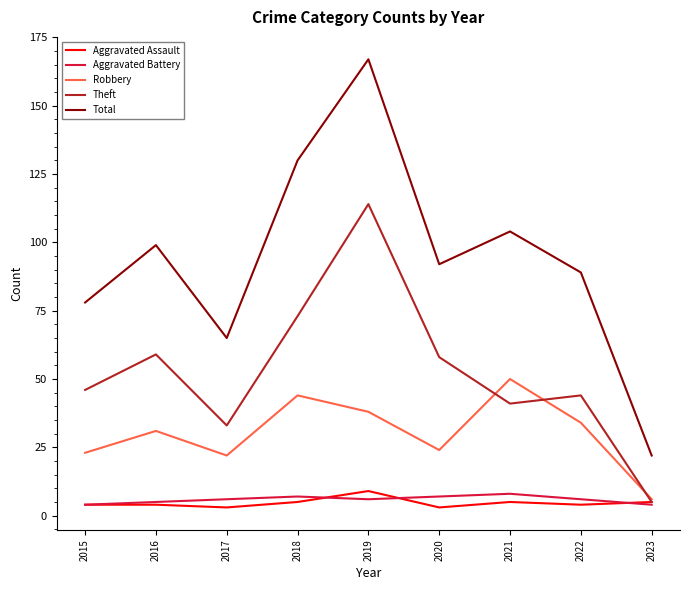

List the labels in order of Total value, largest first.

2019, 2018, 2021, 2016, 2020, 2022, 2015, 2017, 2023